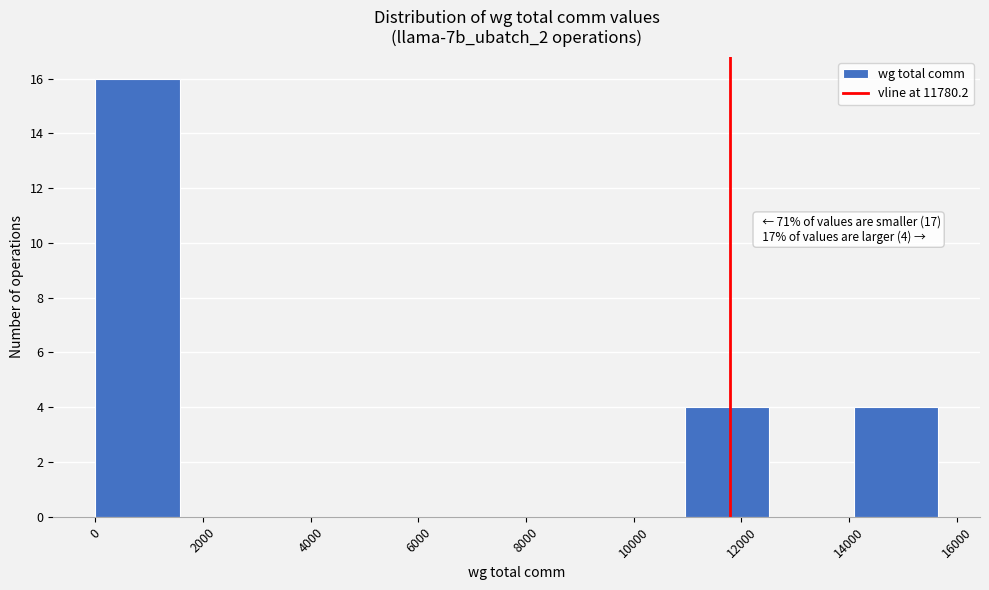

Which range on the x-axis has the tallest bar?

0 to 1600